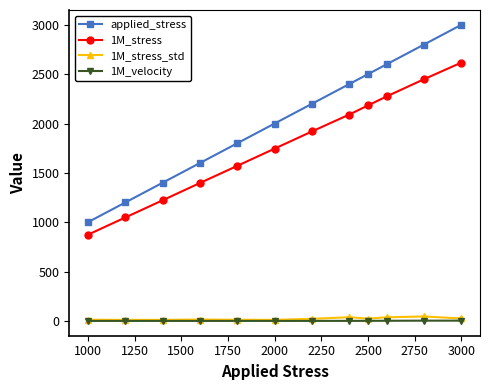

Which series has the largest total across all categories?

applied_stress